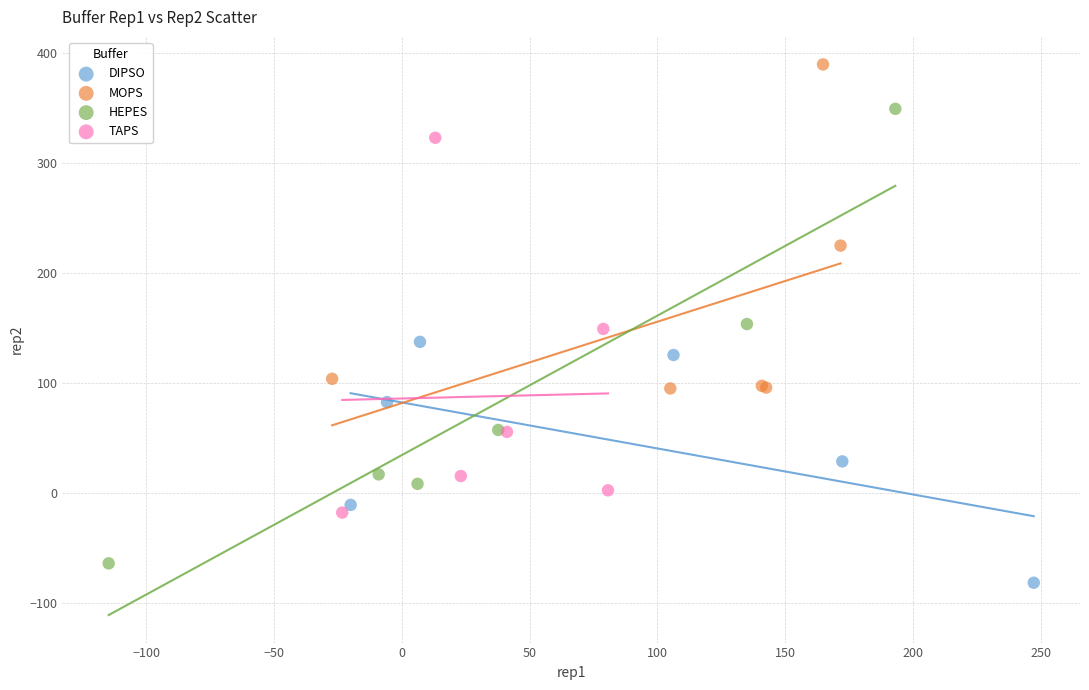

Which series has the widest spread of Y values?

HEPES